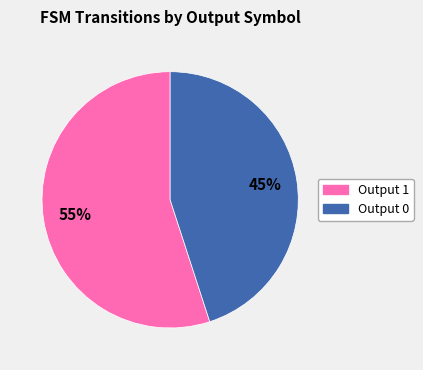

How many segments does this pie chart have?

2